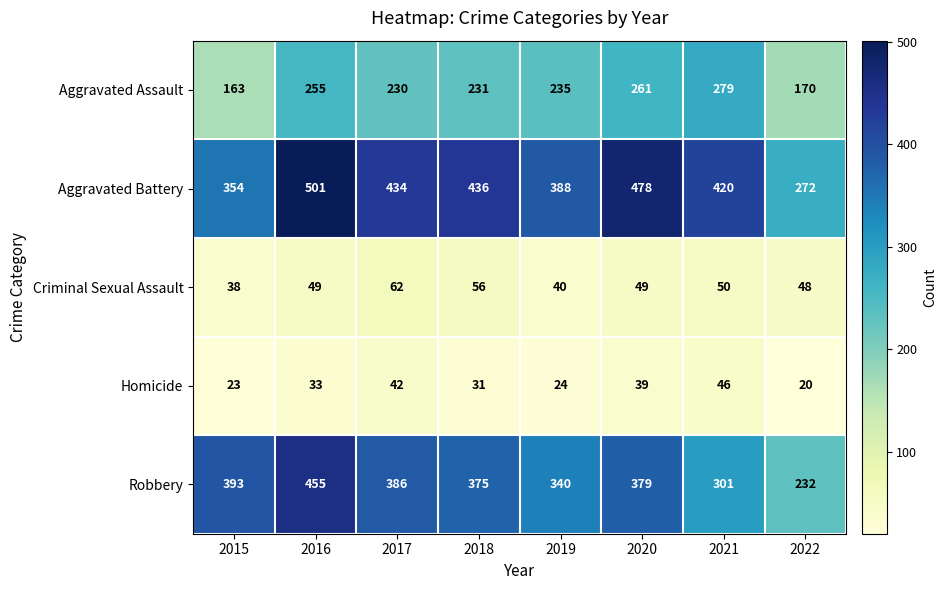

Read the Aggravated Battery value at 2015, to the nearest 50.

350